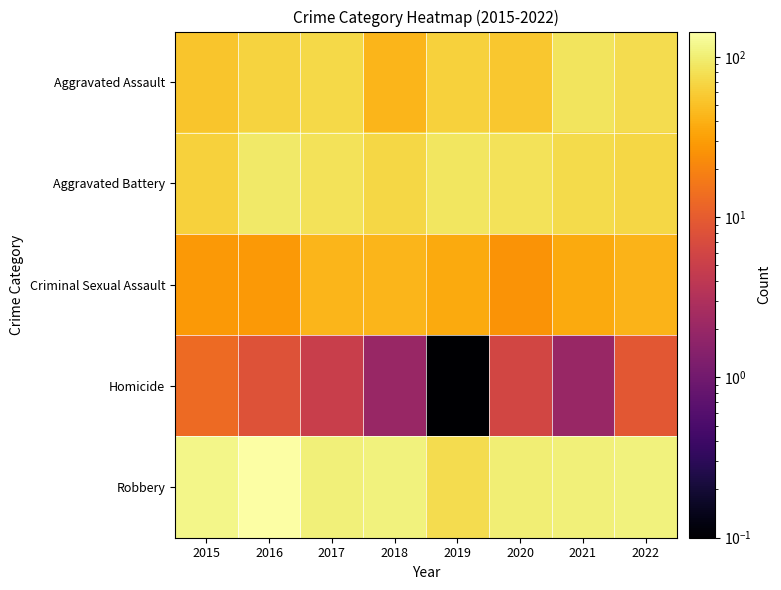

Reading left to right, what are all the values shown in this chart?

Aggravated Assault: 2015=54.0	2016=66.0	2017=72.0	2018=43.0	2019=65.0	2020=56.0	2021=86.0	2022=76.0
Aggravated Battery: 2015=64.0	2016=93.0	2017=82.0	2018=70.0	2019=88.0	2020=82.0	2021=74.0	2022=70.0
Criminal Sexual Assault: 2015=28.0	2016=28.0	2017=43.0	2018=43.0	2019=36.0	2020=26.0	2021=36.0	2022=42.0
Homicide: 2015=13.0	2016=8.0	2017=5.0	2018=2.0	2019=0.1	2020=6.0	2021=2.0	2022=9.0
Robbery: 2015=117.0	2016=144.0	2017=104.0	2018=107.0	2019=75.0	2020=102.0	2021=103.0	2022=108.0